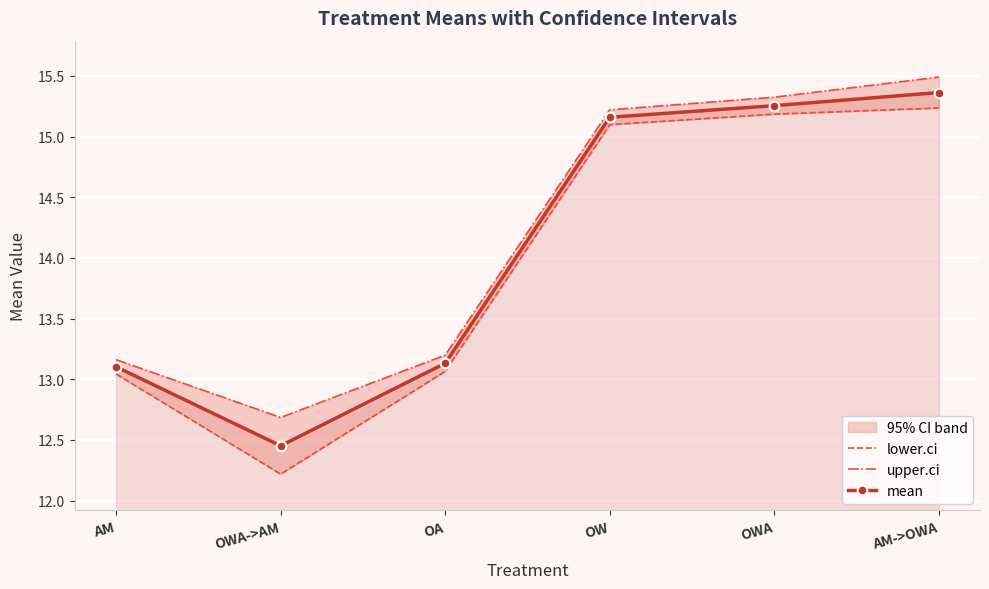

Rank the categories by upper.ci value from lowest to highest.

OWA->AM, AM, OA, OW, OWA, AM->OWA